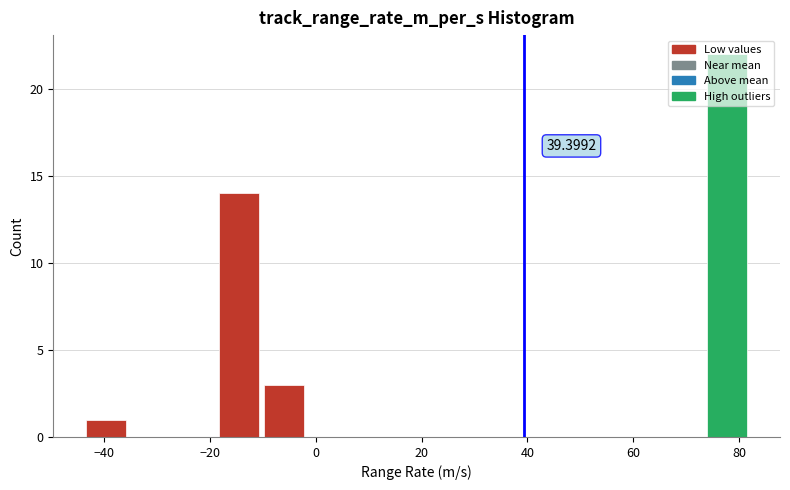

Which range on the x-axis has the tallest bar?

74 to 82